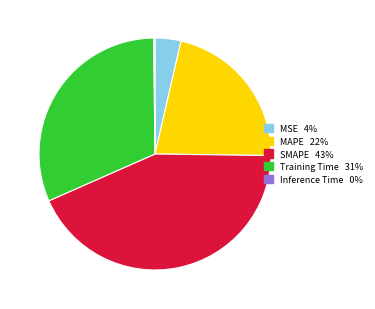

What is the ratio of the value at MSE to the value at SMAPE?

0.1